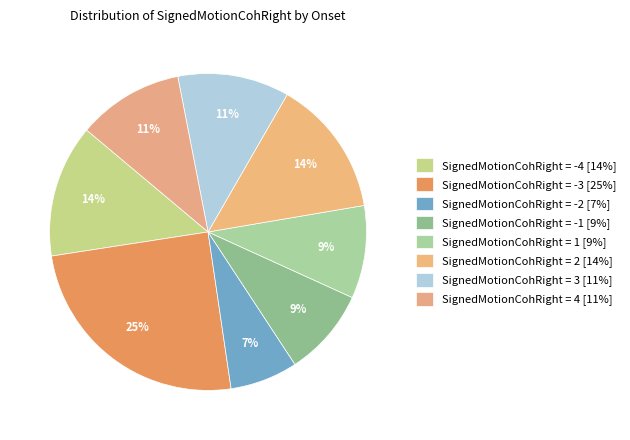

How many slices are in this pie chart?

8